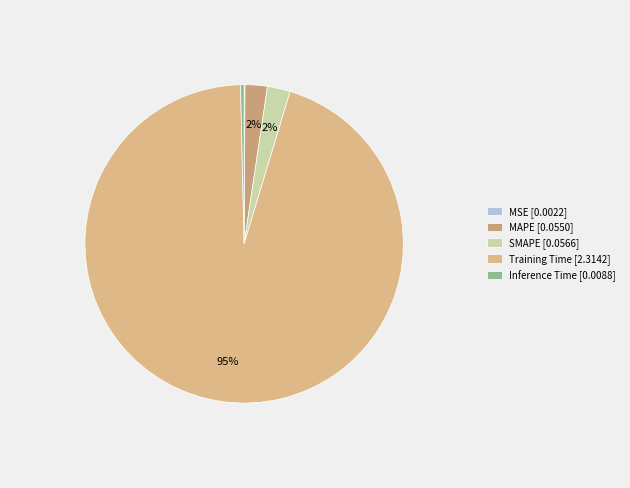

How much of the chart is everything except MSE?

99.9%